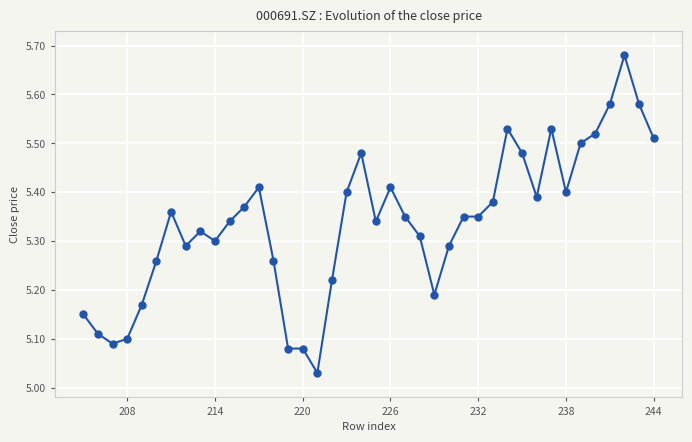

The value at 208 is 8.2. True or false?

False